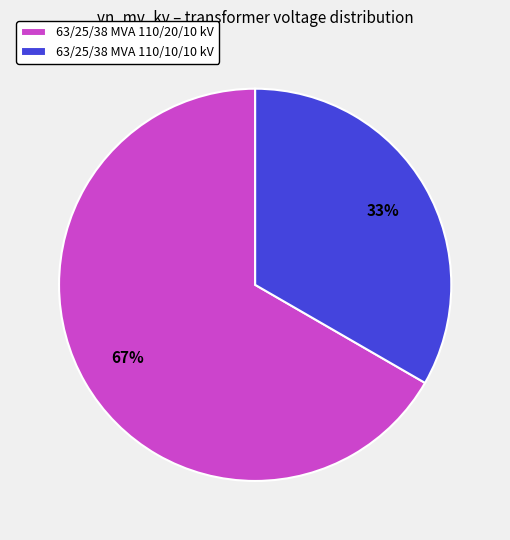

Does any single category account for the majority?

Yes